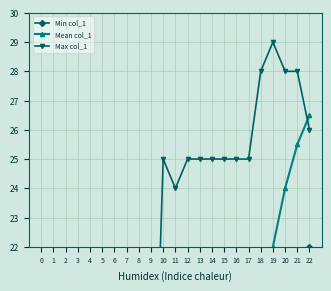

Reading left to right, list all the values displayed in this chart.

Min col_1: 10.0	10.0	10.0	10.0	10.0	10.0	10.0	10.0	10.0	10.0	10.0	10.0	10.0	10.0	10.0	10.0	11.0	11.0	11.0	11.0	11.0	11.0	22.0
Mean col_1: 11.0	11.0	11.0	11.0	11.0	11.0	11.0	11.5	11.5	11.5	12.0	12.5	13.0	14.0	15.0	16.5	17.0	18.5	20.0	22.0	24.0	25.5	26.5
Max col_1: 12.0	12.0	12.0	12.0	12.0	12.0	12.0	12.0	12.0	12.0	25.0	24.0	25.0	25.0	25.0	25.0	25.0	25.0	28.0	29.0	28.0	28.0	26.0